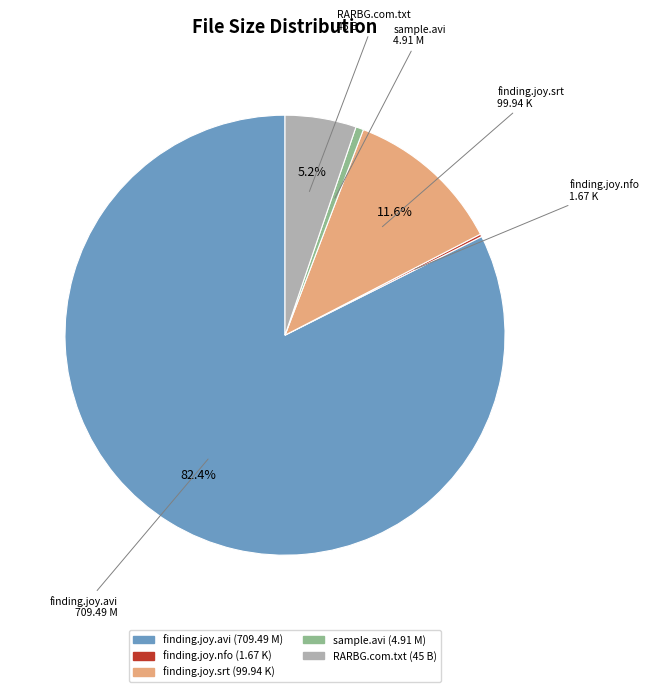

What percentage is the sample.avi slice, to the nearest percent?

1%